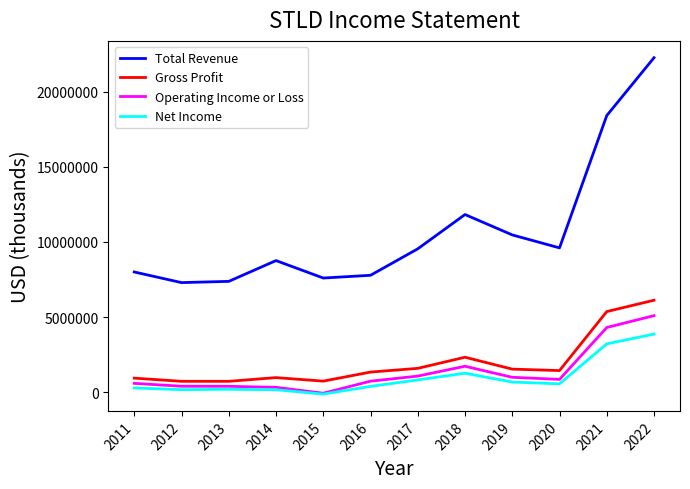

Which series has the largest total across all categories?

Total Revenue